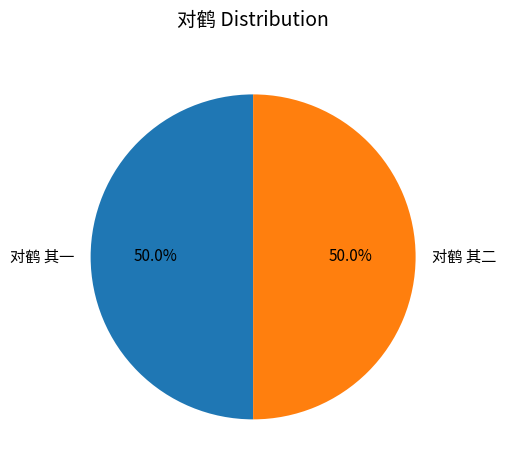

What is the ratio of the value at 对鹤 其二 to the value at 对鹤 其一?

1.0